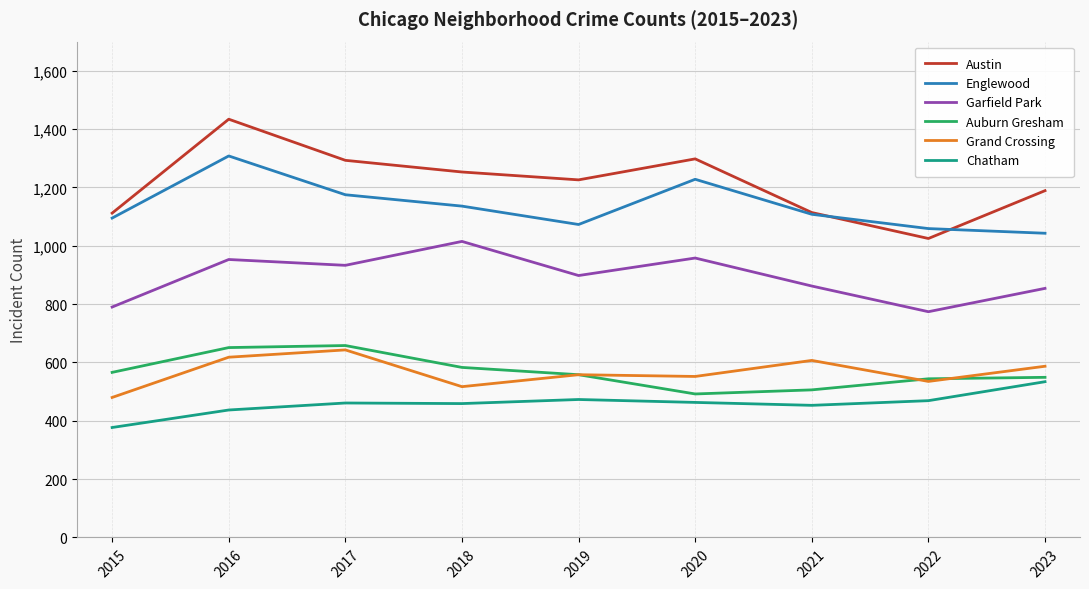

What is the difference between the highest and lowest values at 2020?

835